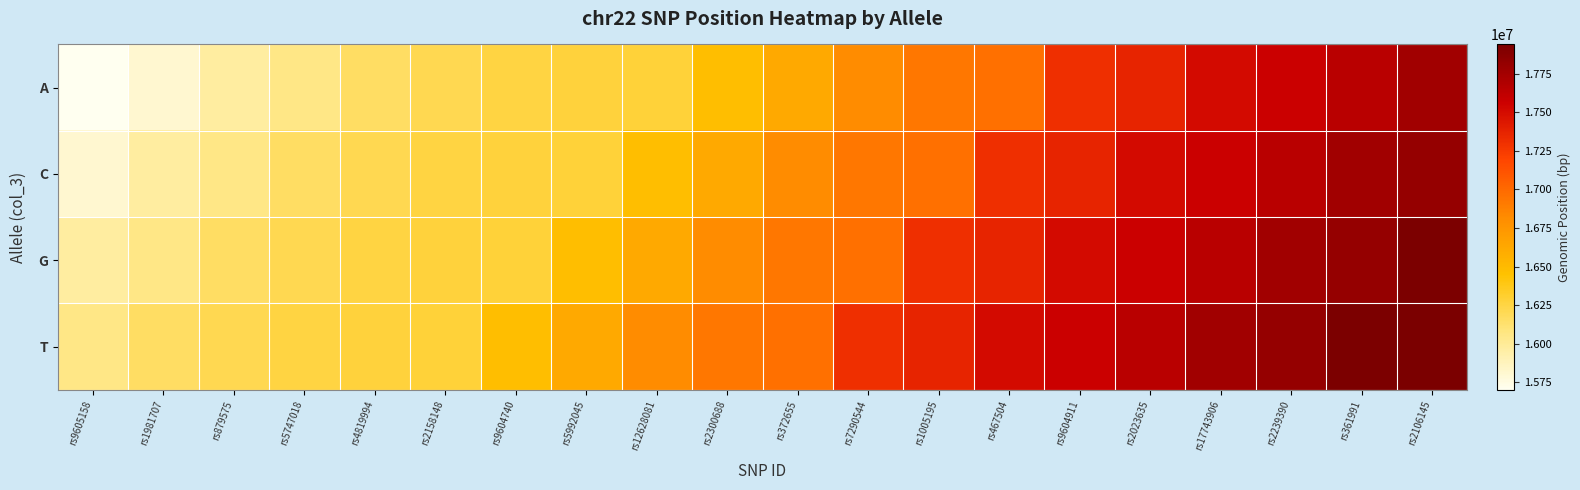

Which label corresponds to the largest value in the chart?

rs2106145